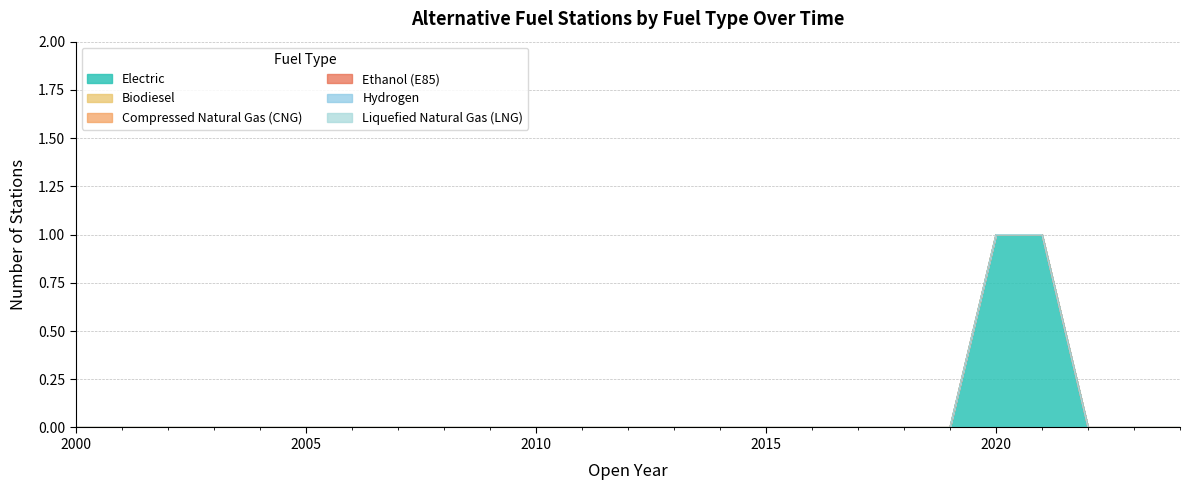

What is the greatest value displayed?

1